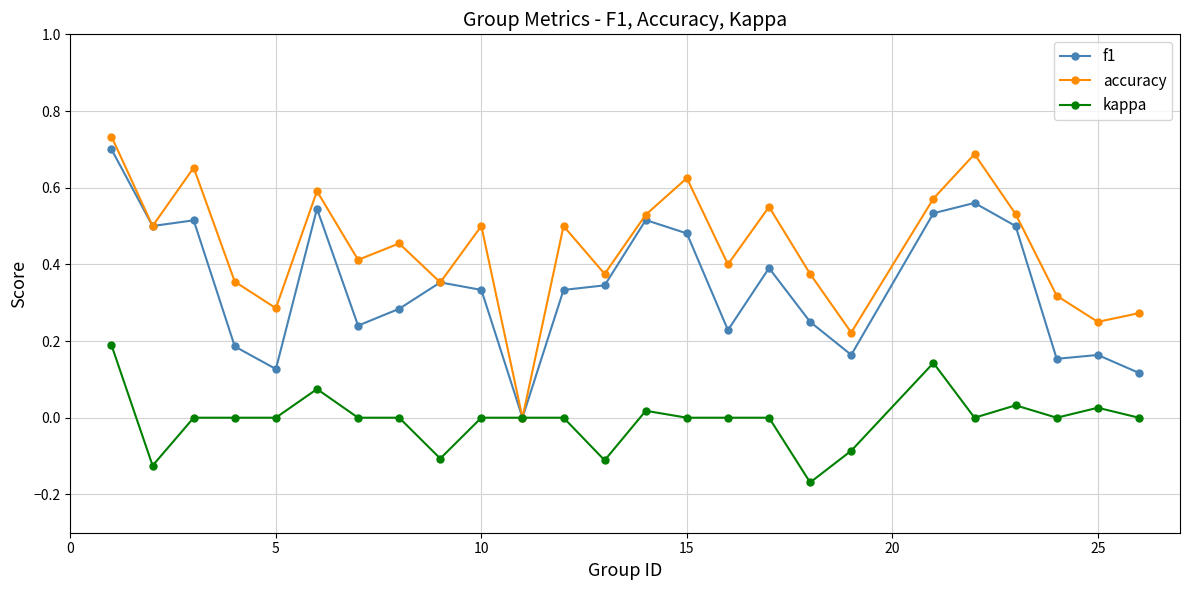

List the series in order of their overall mean, highest first.

accuracy, f1, kappa